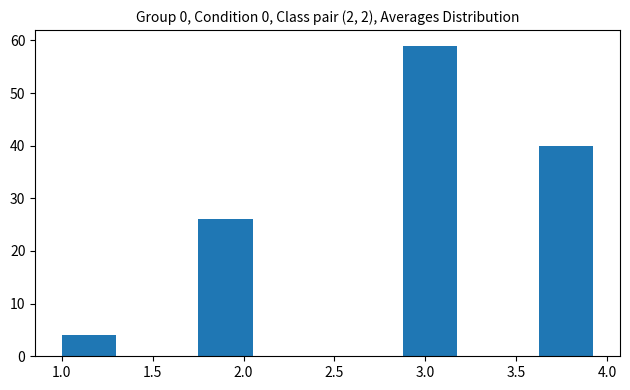

Over which range of the x-axis is the bar tallest?

2.875 to 3.250